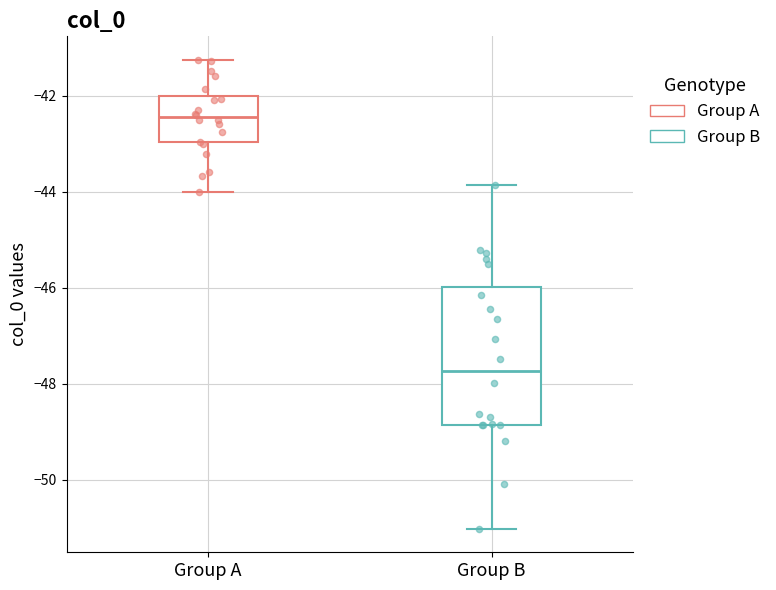

Which box's median line is the lowest?

Group B